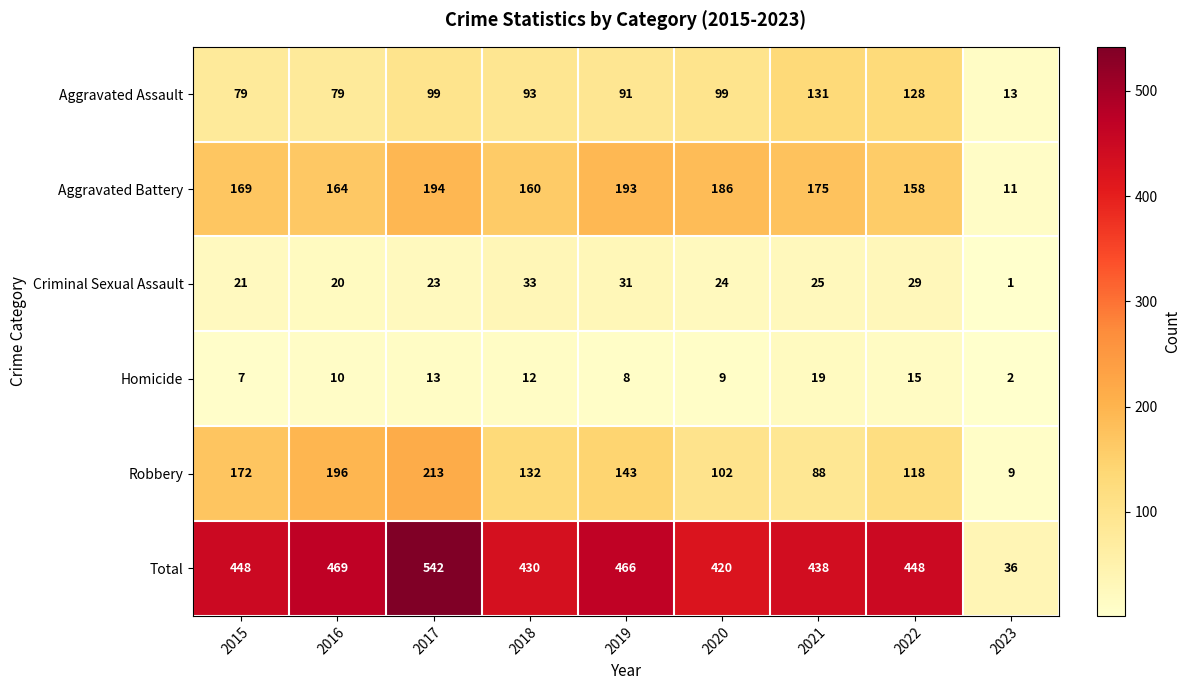

What is the difference between the maximum and minimum values in the Homicide series?

17